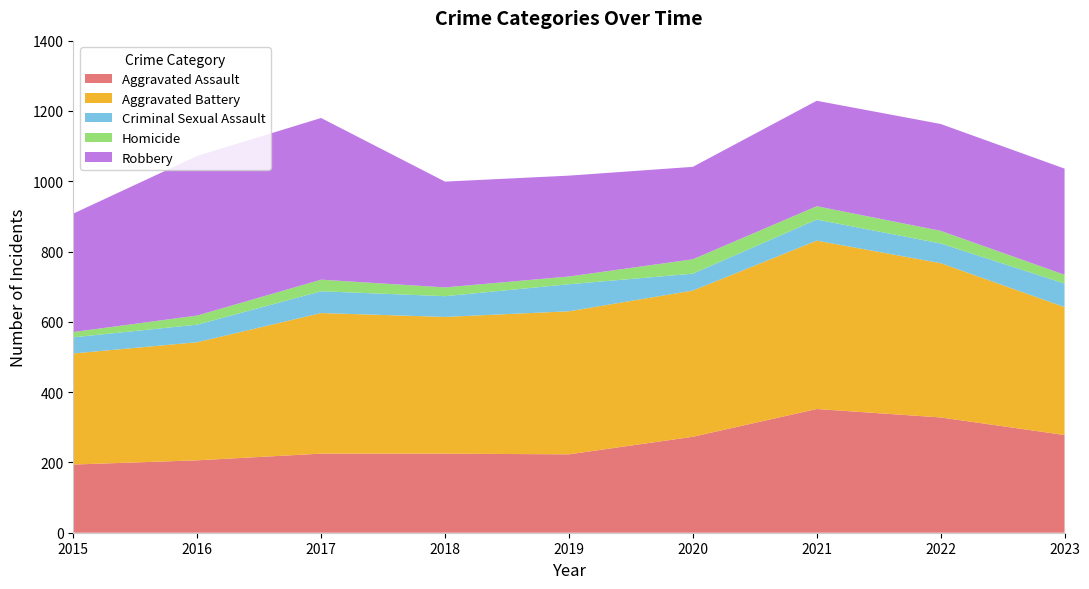

Reading left to right, list all the values displayed in this chart.

Aggravated Assault: 194	206	225	225	223	273	352	328	278
Aggravated Battery: 316	336	400	389	407	416	479	439	364
Criminal Sexual Assault: 46	50	62	59	77	48	60	56	67
Homicide: 15	26	33	25	22	41	38	36	25
Robbery: 337	454	460	301	287	263	300	304	302